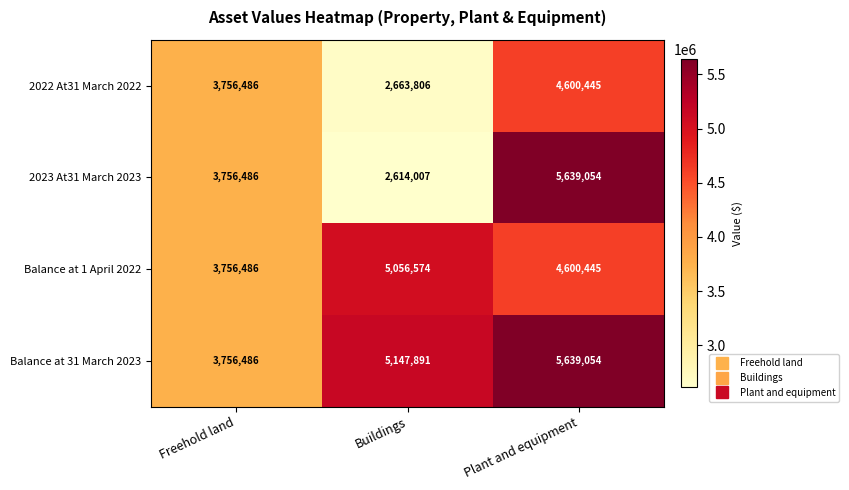

Reading right to left, transcribe all the data shown in this chart.

2022 At31 March 2022: 4600445	2663806	3756486
2023 At31 March 2023: 5639054	2614007	3756486
Balance at 1 April 2022: 4600445	5056574	3756486
Balance at 31 March 2023: 5639054	5147891	3756486